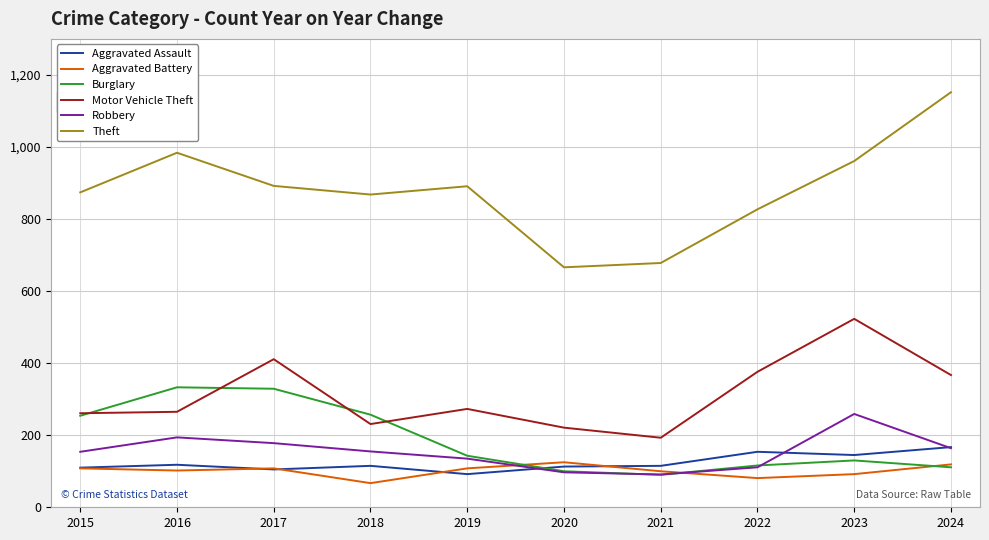

What is the total value across all series at 2019?

1642